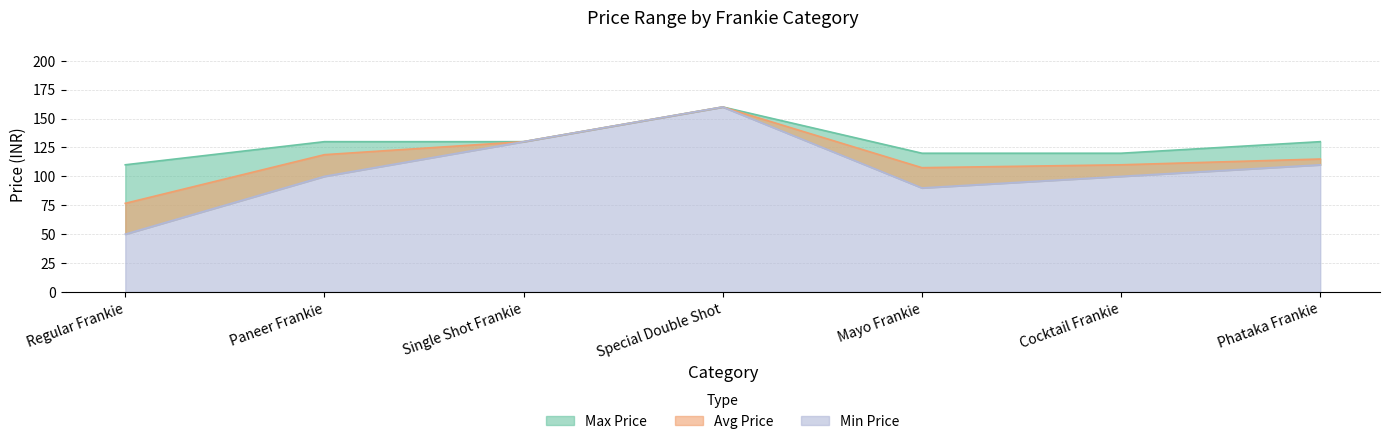

Reading right to left, transcribe all the data shown in this chart.

Avg Price: Phataka Frankie=115.0	Cocktail Frankie=110.0	Mayo Frankie=107.5	Special Double Shot=160.0	Single Shot Frankie=130.0	Paneer Frankie=118.8	Regular Frankie=76.7
Min Price: Phataka Frankie=110.0	Cocktail Frankie=100.0	Mayo Frankie=90.0	Special Double Shot=160.0	Single Shot Frankie=130.0	Paneer Frankie=100.0	Regular Frankie=50.0
Max Price: Phataka Frankie=130.0	Cocktail Frankie=120.0	Mayo Frankie=120.0	Special Double Shot=160.0	Single Shot Frankie=130.0	Paneer Frankie=130.0	Regular Frankie=110.0